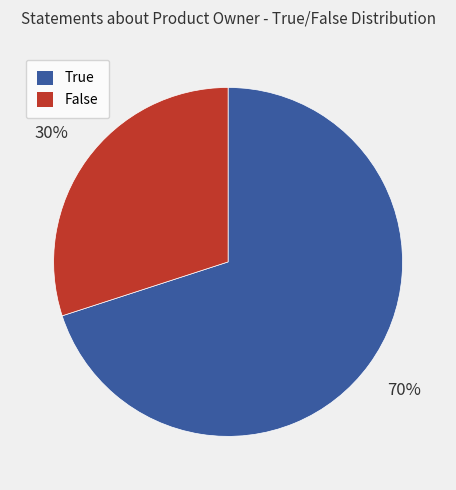

Which category has the biggest portion of the pie?

True